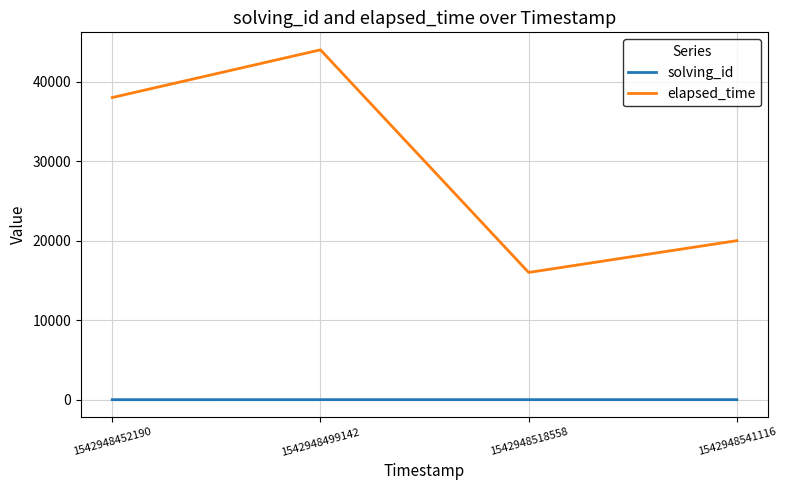

The elapsed_time series shows 44000 at 1542948499142. True or false?

True